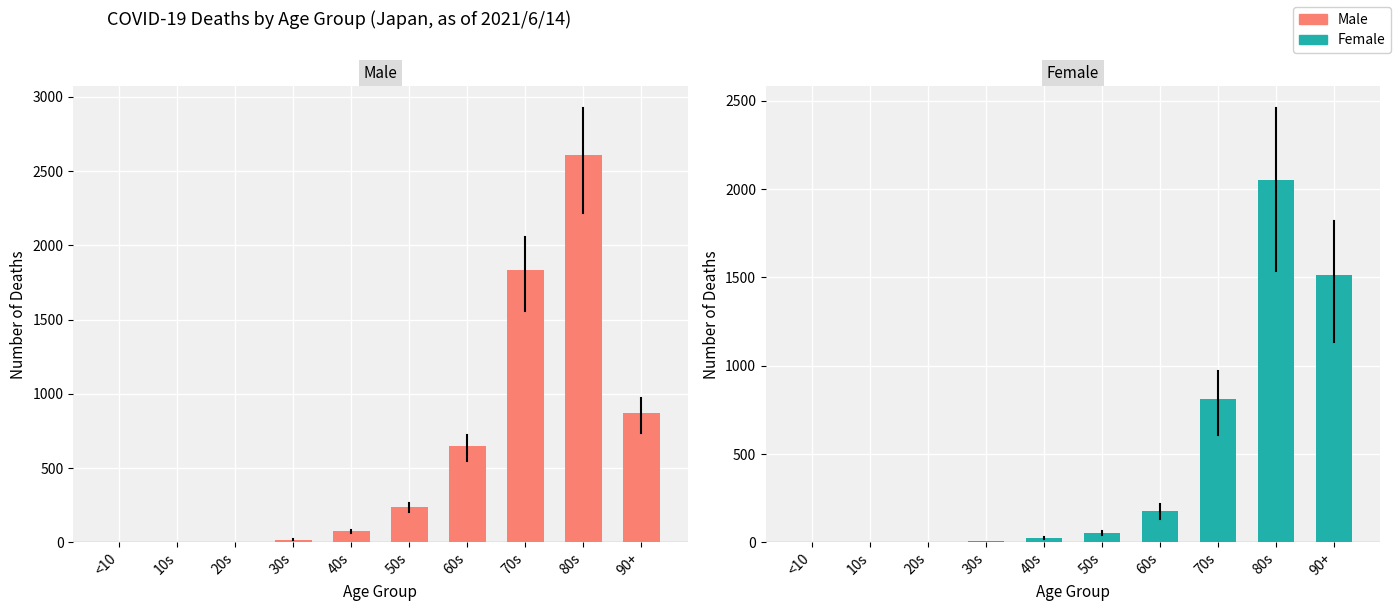

What is the average value of the Male series?

630